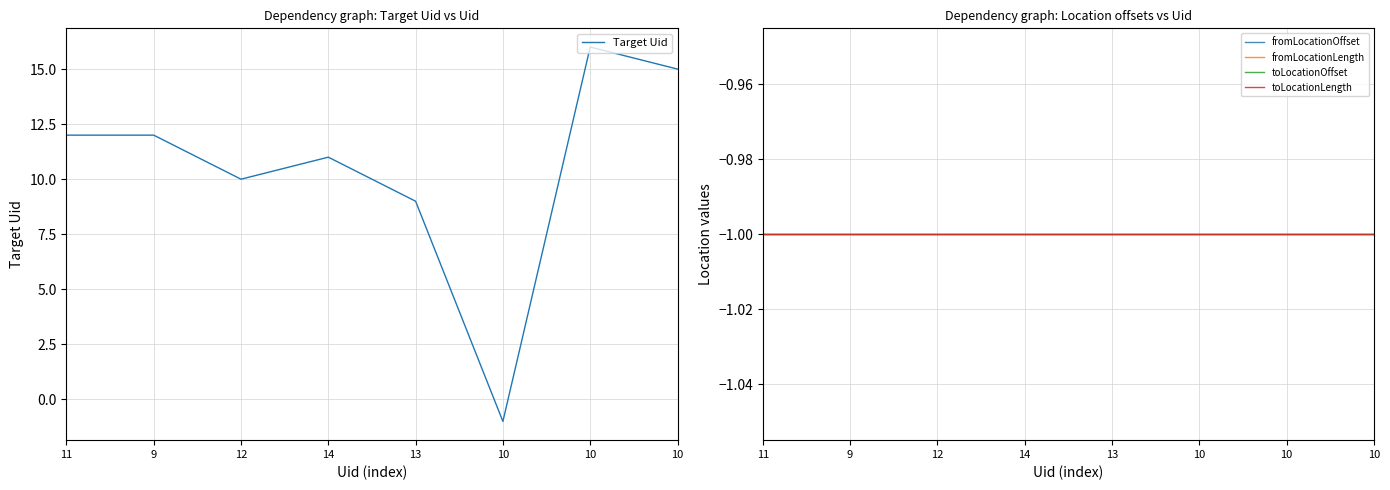

True or false: fromLocationLength and toLocationLength cross at least once.

False